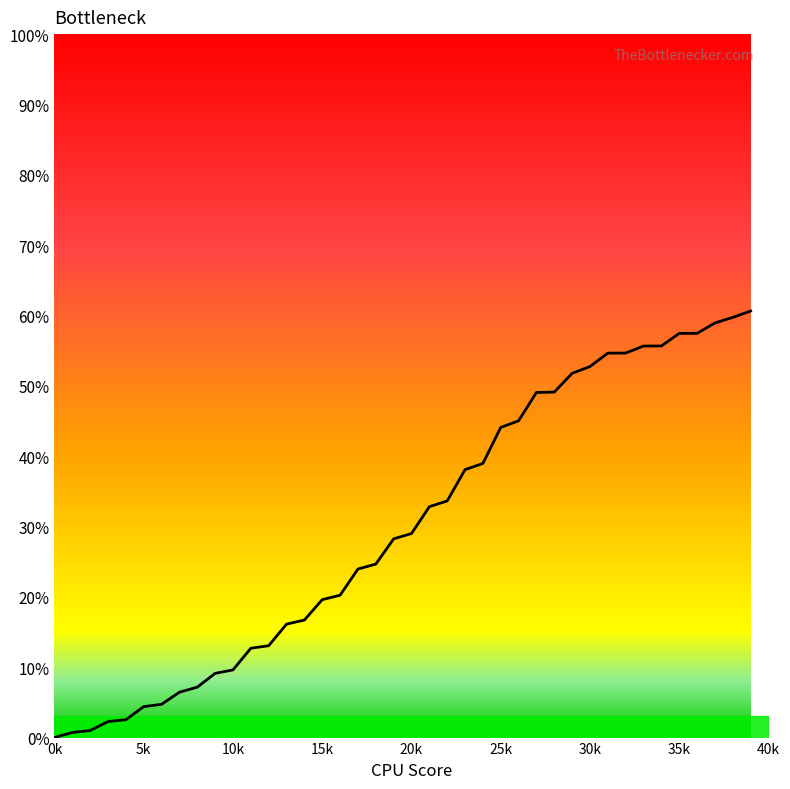

What is the difference between the maximum and minimum values?

60.6